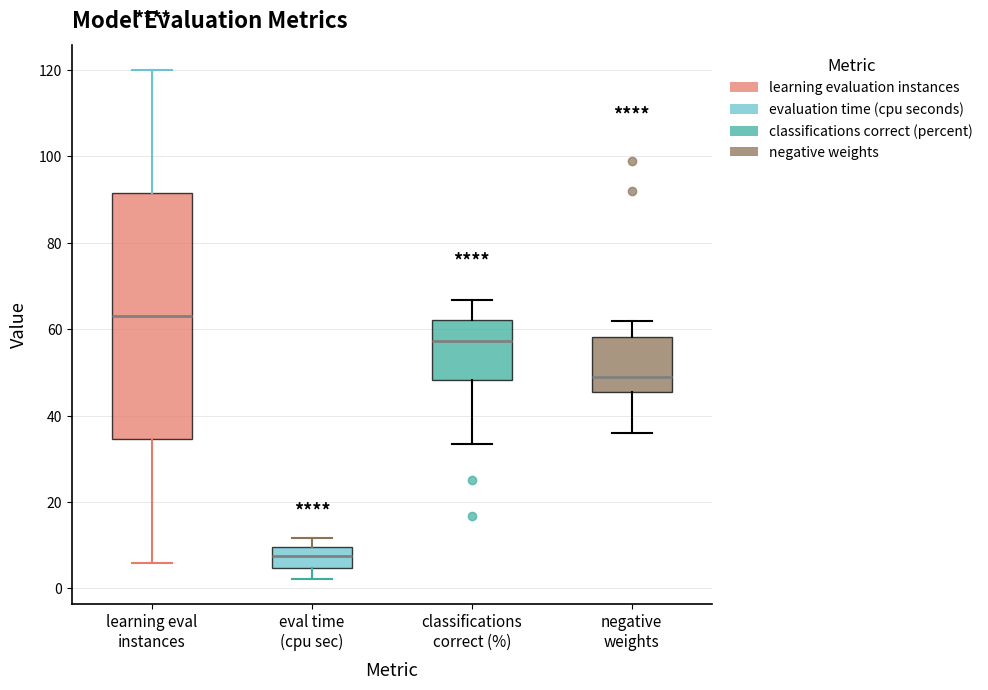

Where is the upper edge of the box for negative weights on the y-axis? The values are not printed on the chart, so give them approximately, as read against the axis.

58